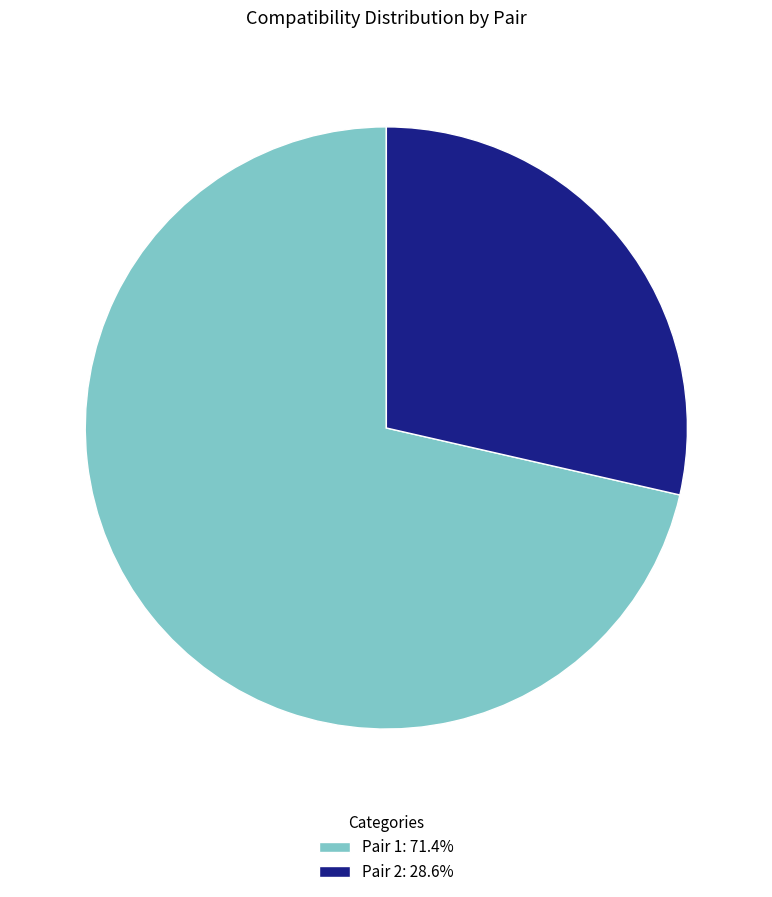

Does Pair 2: 28.6% represent more than half of the total?

No